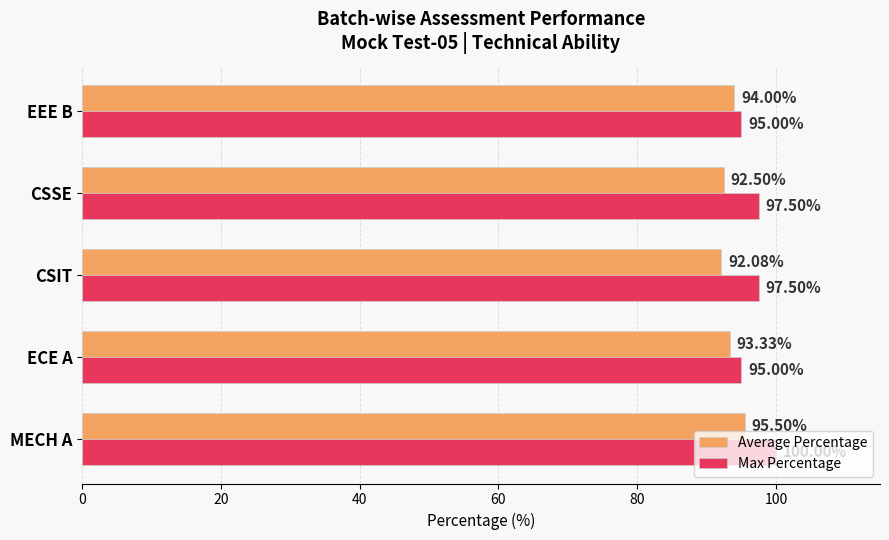

What is the difference between the maximum and minimum values in the Average Percentage series?

3.4